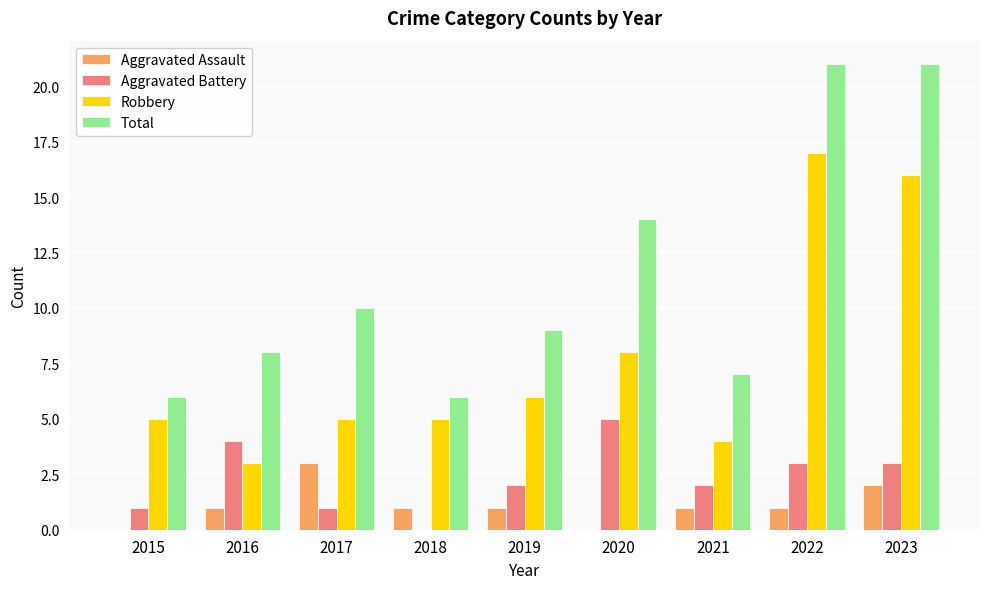

What is the total value across all series at 2022?

42